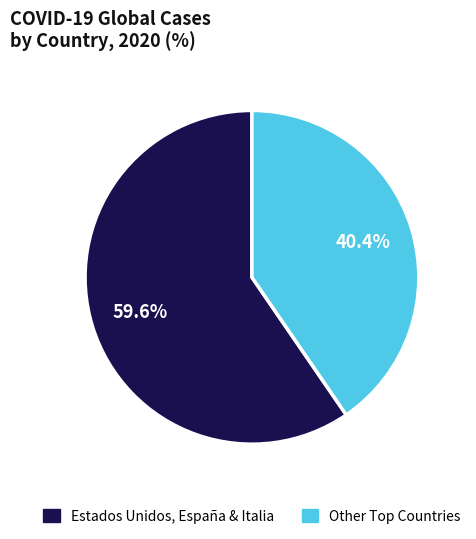

Does any single category account for the majority?

Yes